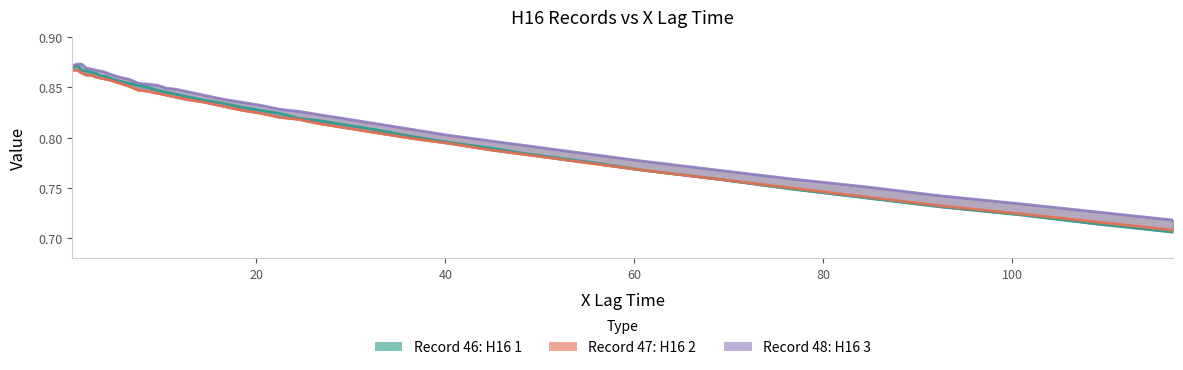

Between 60 and 36, which is larger?

60